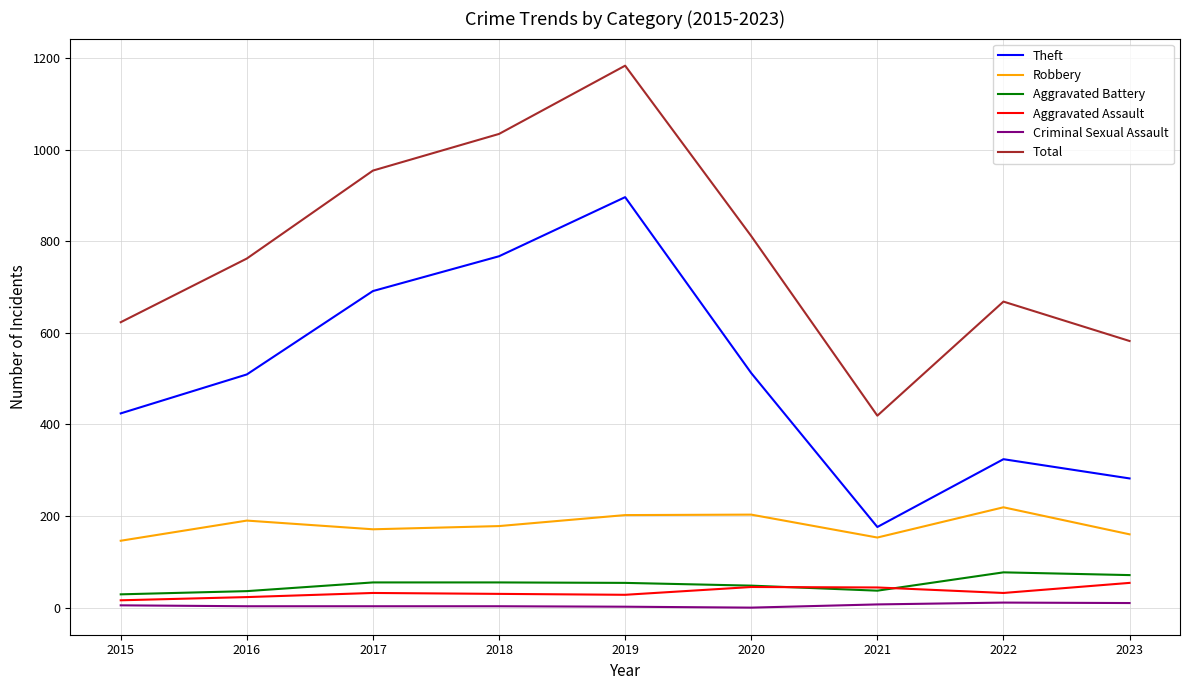

Which series changed the most between 2017 and 2018?

Total